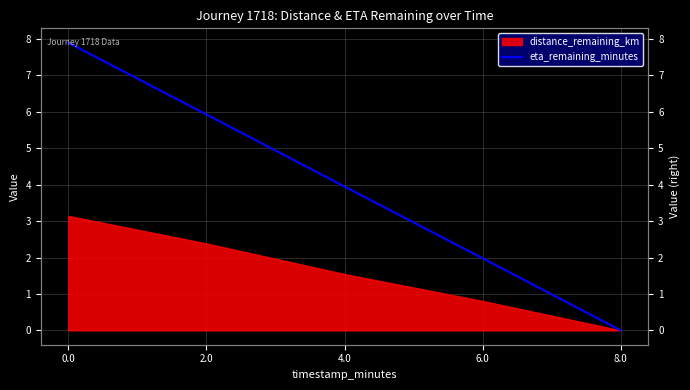

What position from the left is 4.0?

3